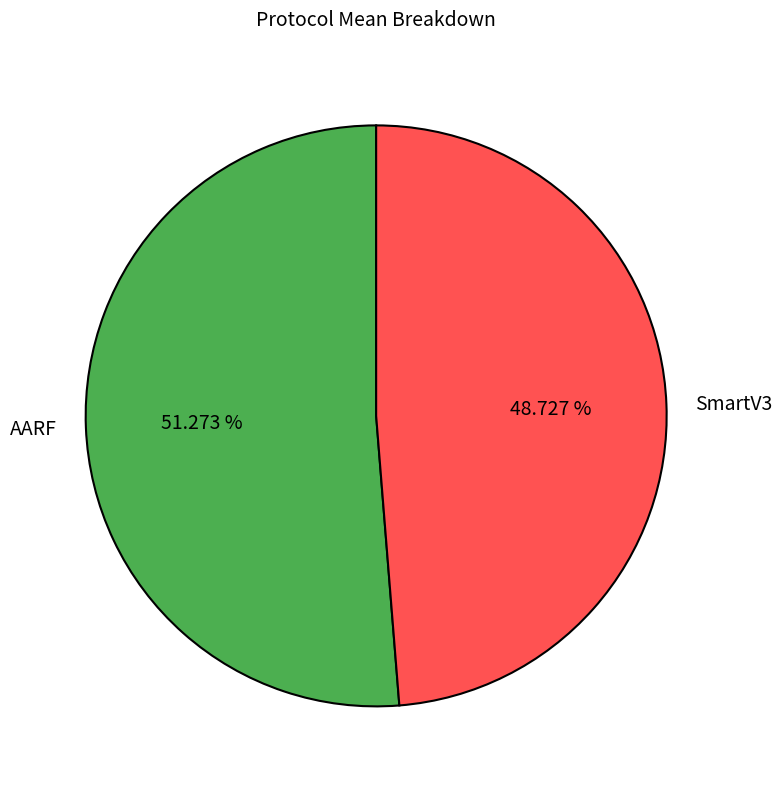

How much of the chart is everything except SmartV3?

51.3%